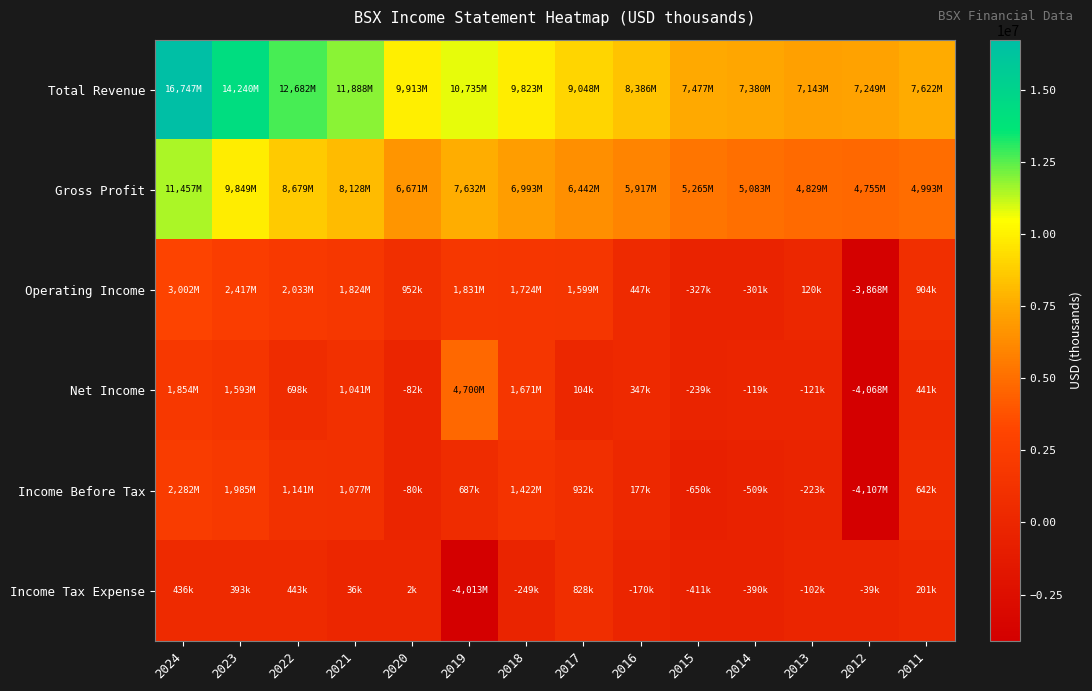

Between 2023 and 2021, which is larger?

2023